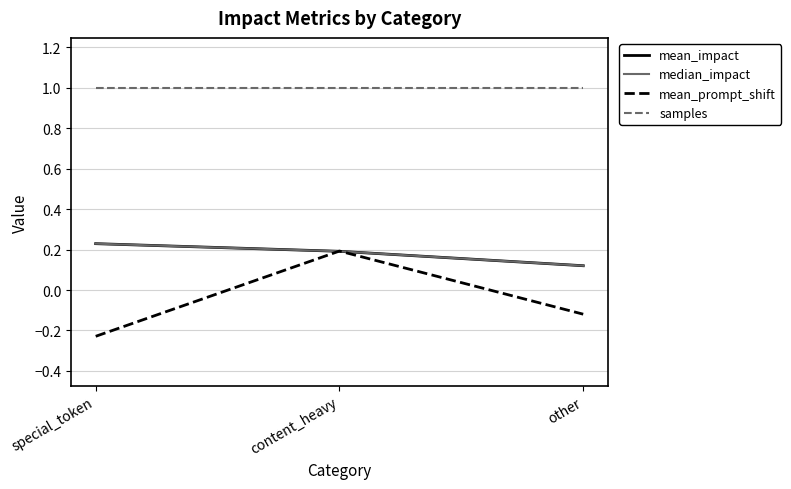

What is the value of the median_impact point at the 1st from the left?

0.2